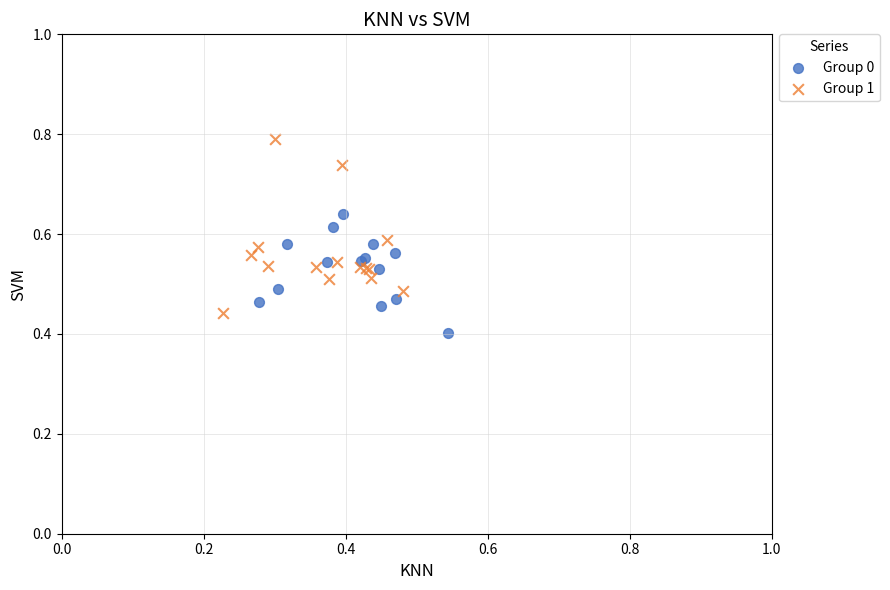

Which series has the widest spread of Y values?

Group 1